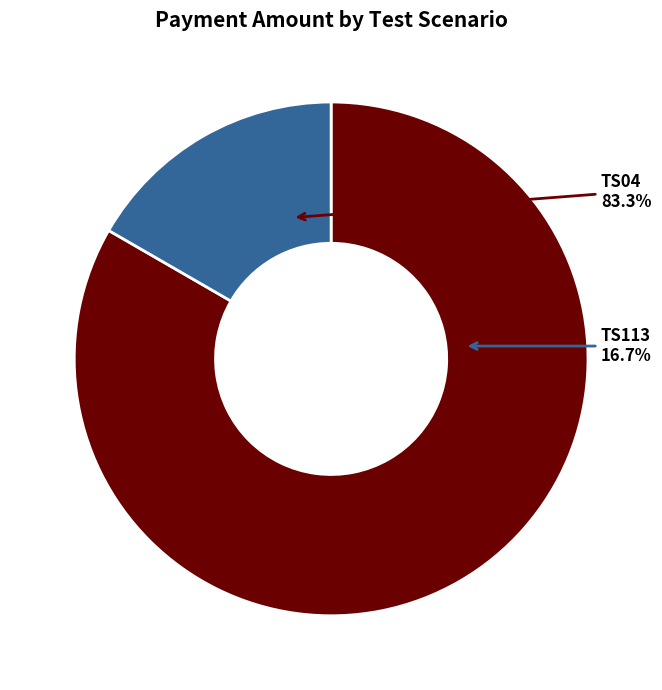

What percentage is the TS113 slice, to the nearest percent?

17%